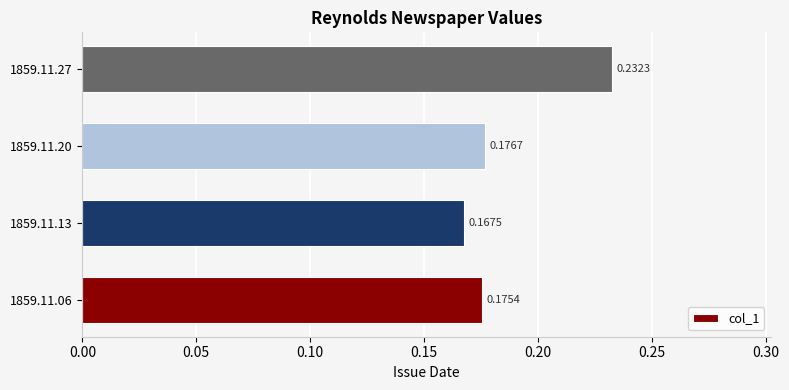

Rank the categories by value from highest to lowest.

1859.11.27, 1859.11.20, 1859.11.06, 1859.11.13